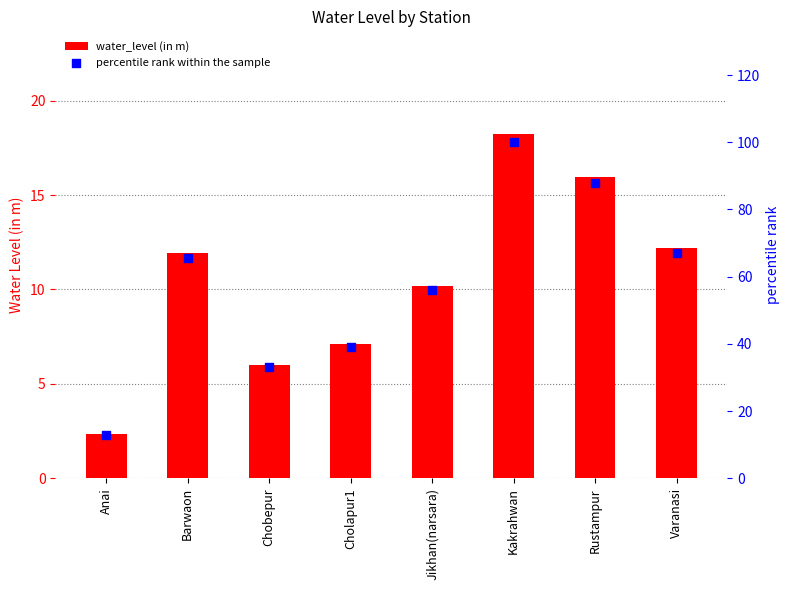

Which series contains the highest Y value?

percentile rank within the sample